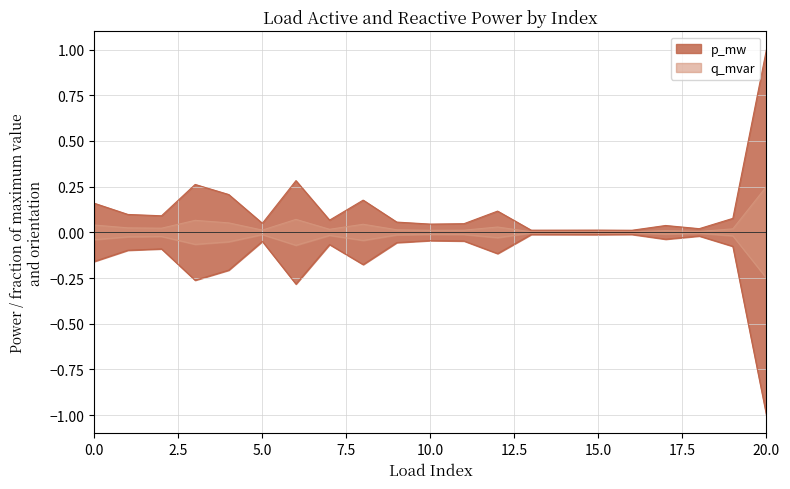

What is the difference between the p_mw values at 12 and 9?

0.1